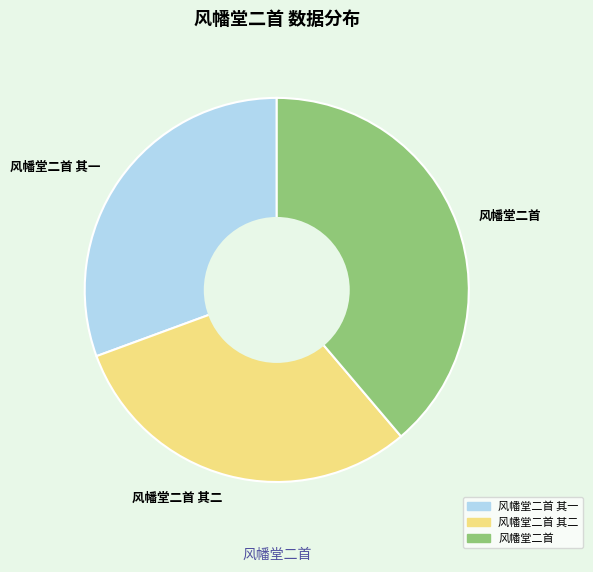

Count the number of slices in the pie.

3